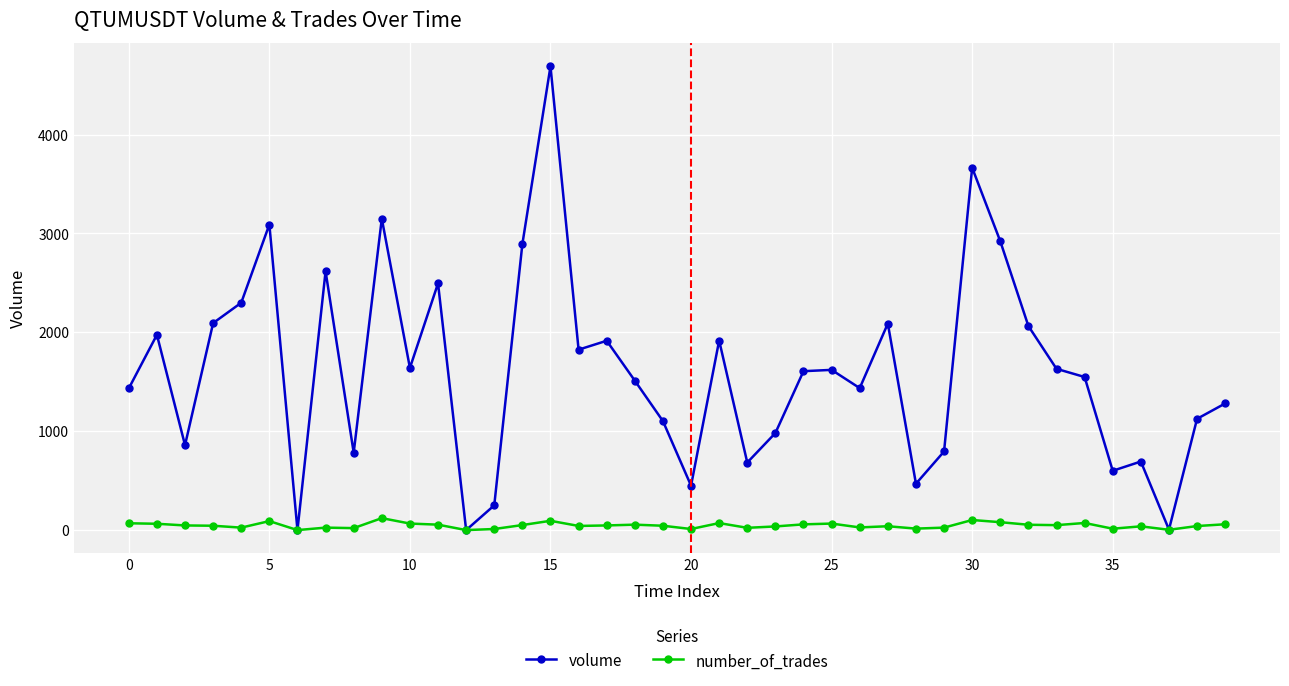

Rank the series by their maximum value, from highest to lowest.

volume, number_of_trades